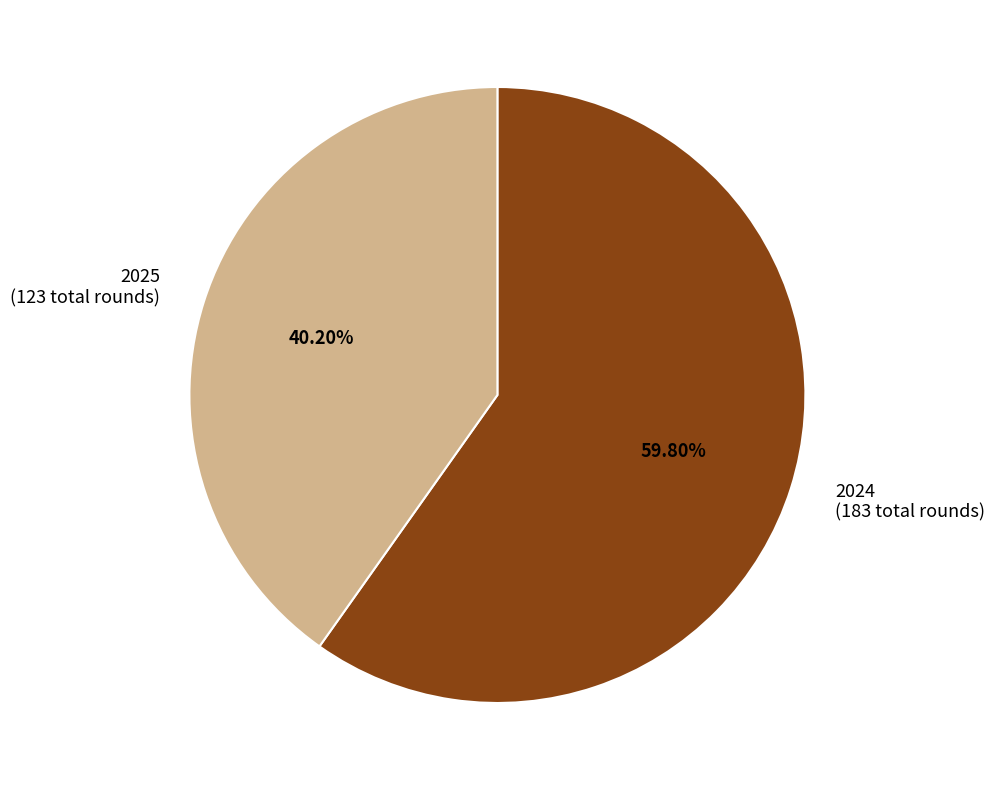

Which category accounts for the majority?

2024 (183 total rounds)